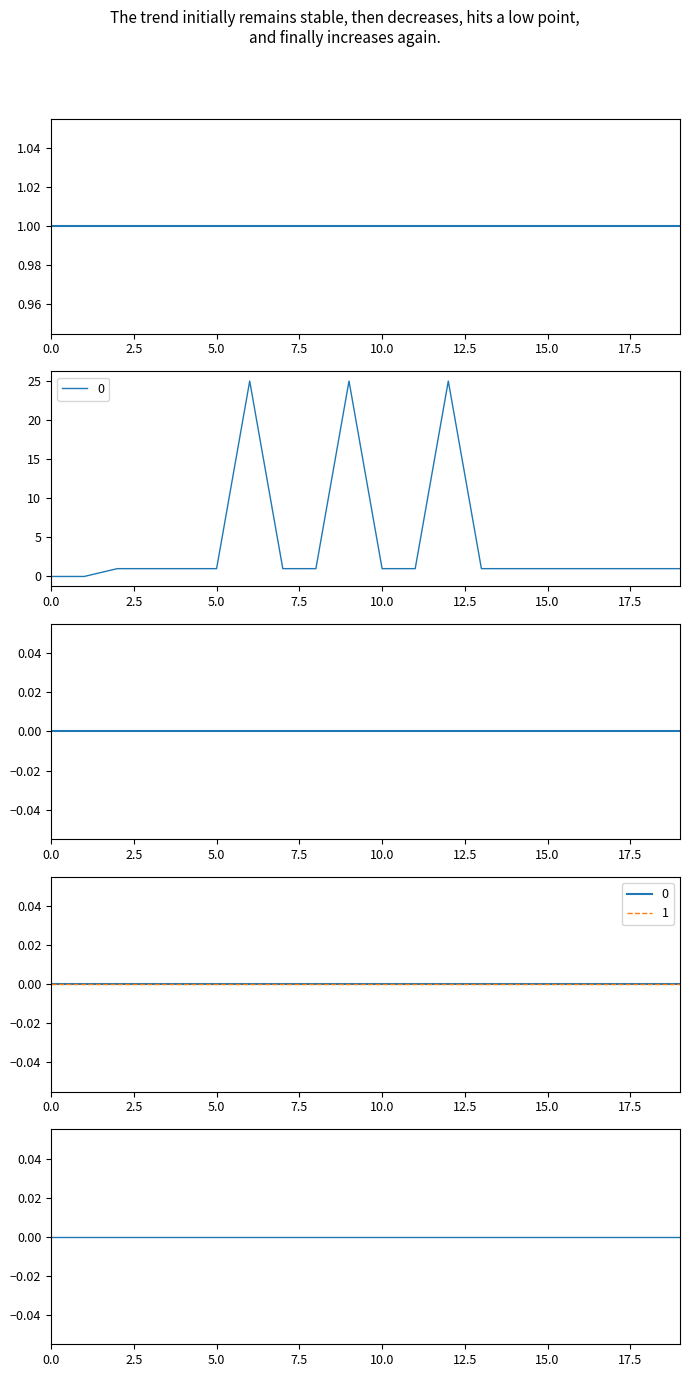

The SpawnLevelFixed series shows 1 at 16. True or false?

False